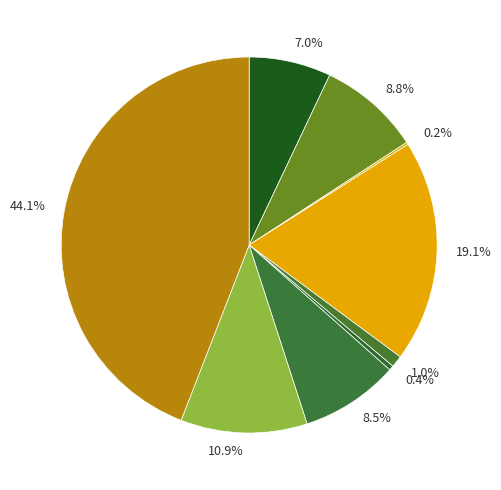

What is the total percentage of 8.5% and 1.0%?

9.5%